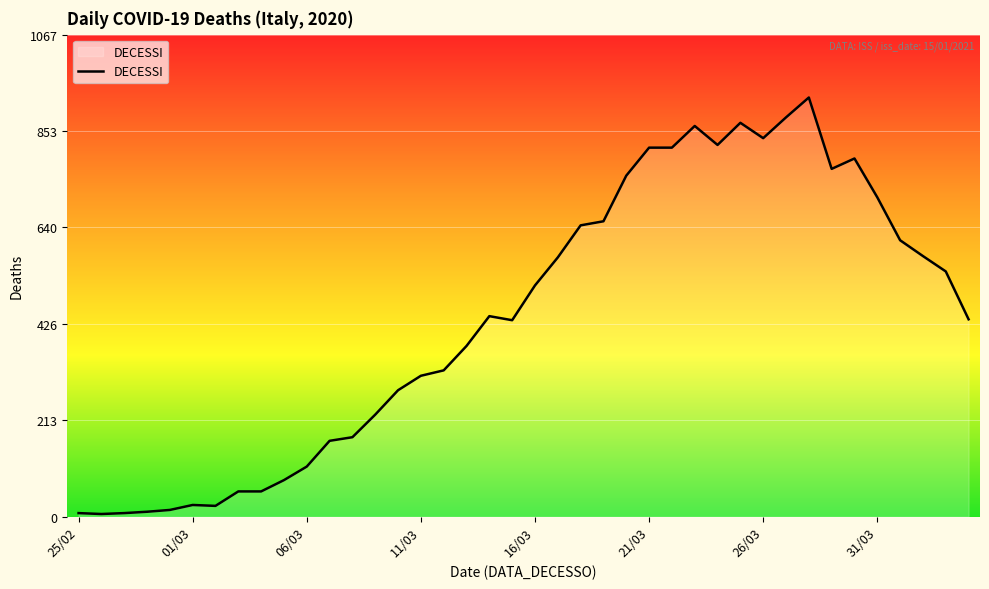

Does the chart have visible grid lines?

Yes